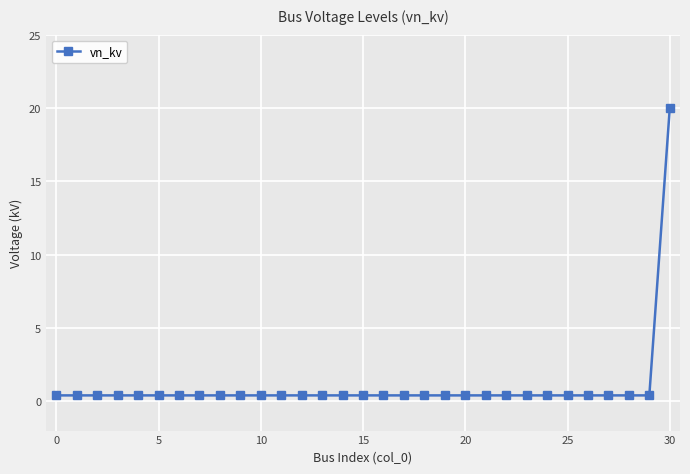

What is the sum of all values?

32.0